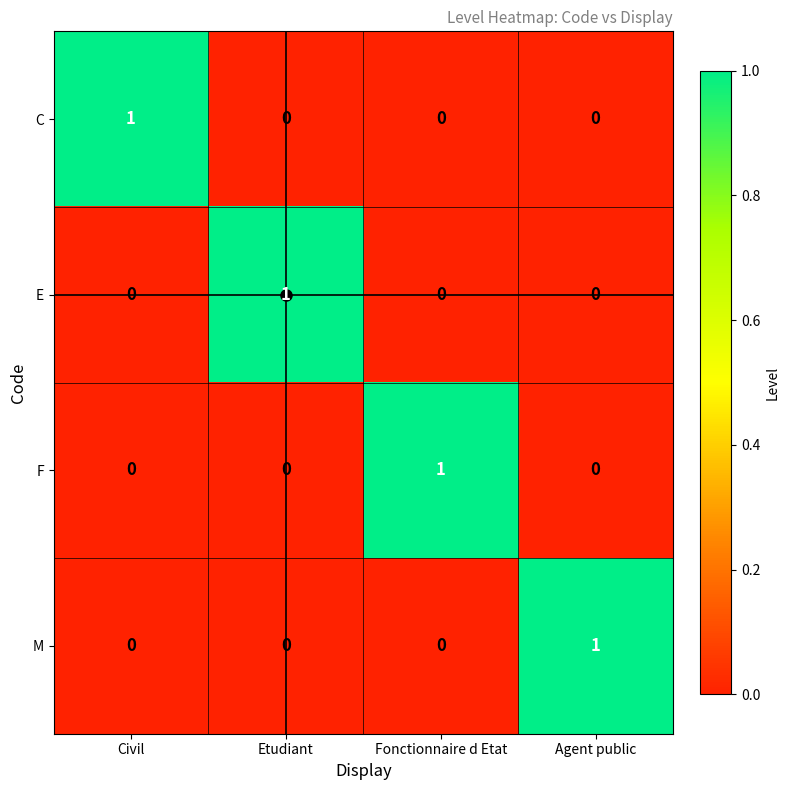

At how many categories does at least one series exceed 0?

4